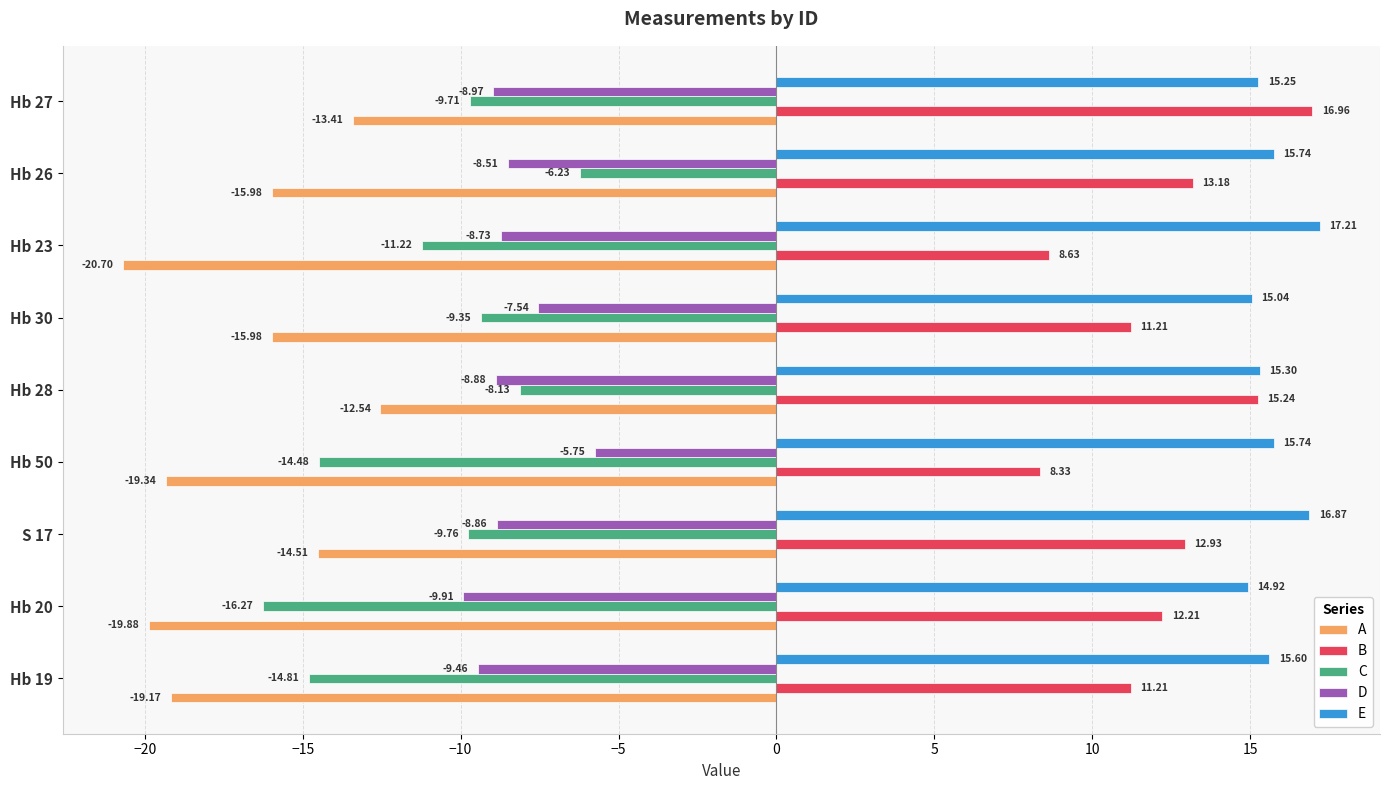

What is the difference between the highest and lowest values at Hb 50?

35.1